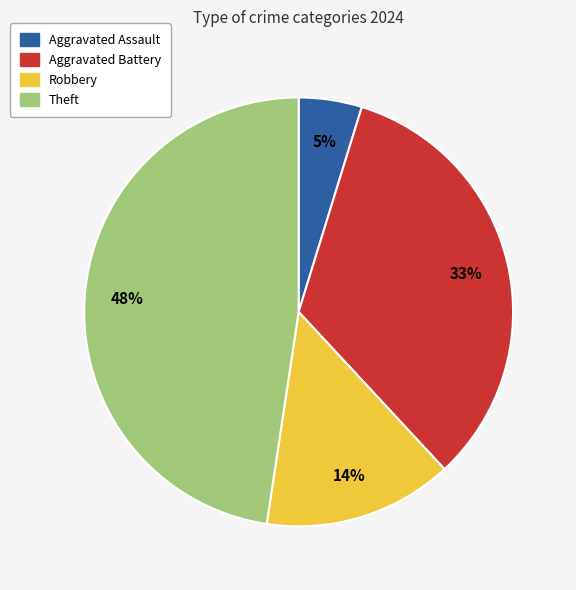

How many slices are in this pie chart?

4